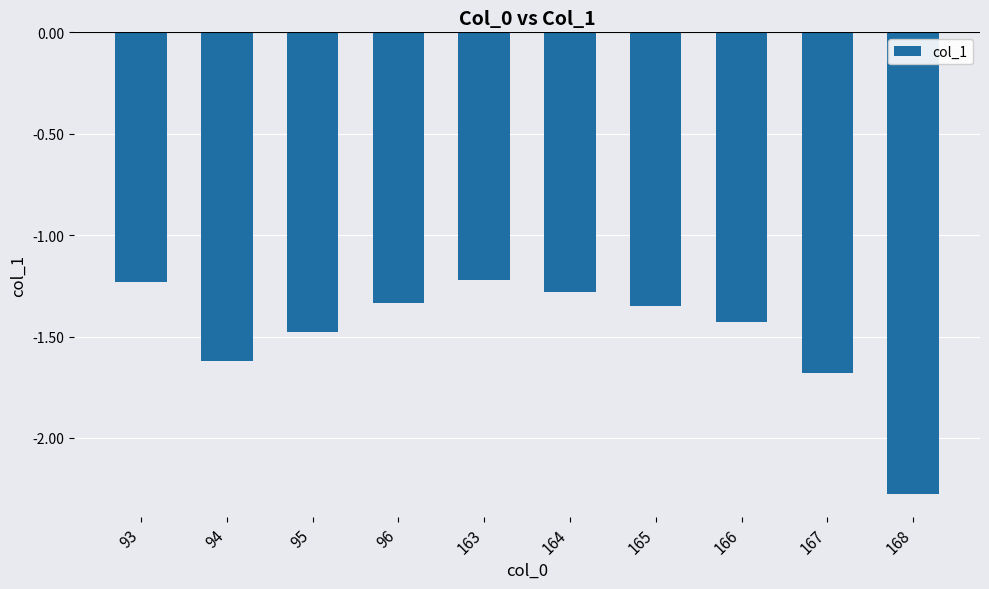

What is the value of the 2nd bar from the left?

-1.6